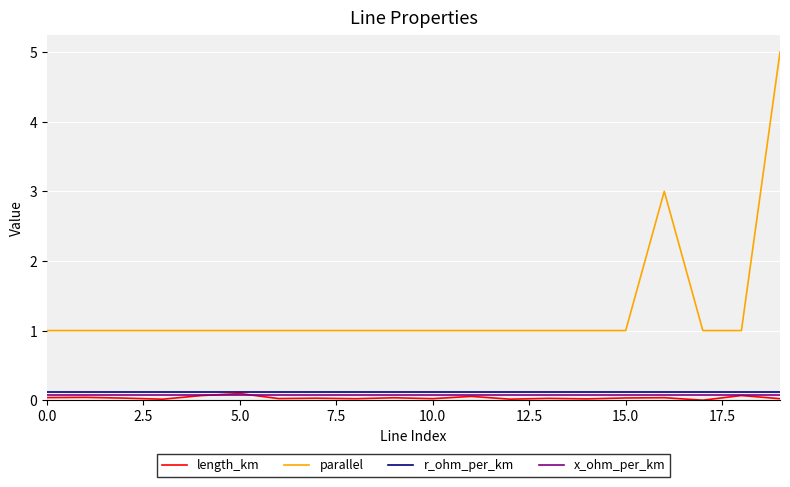

True or false: parallel and r_ohm_per_km intersect in this chart.

False